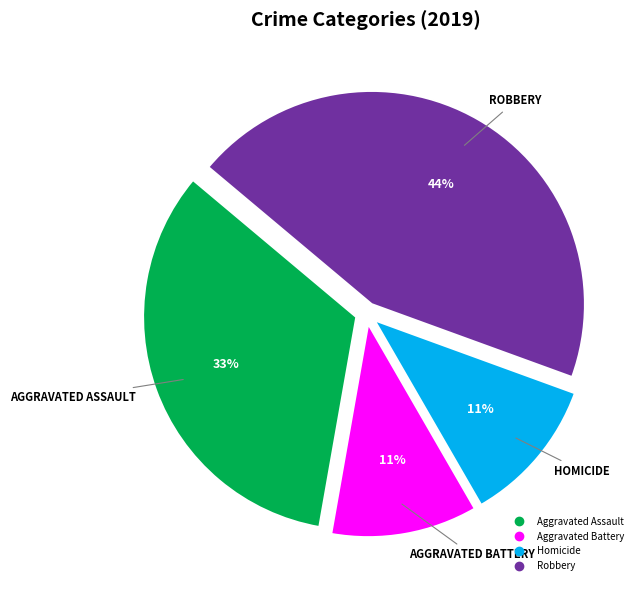

Is there any slice that represents more than half of the pie?

No